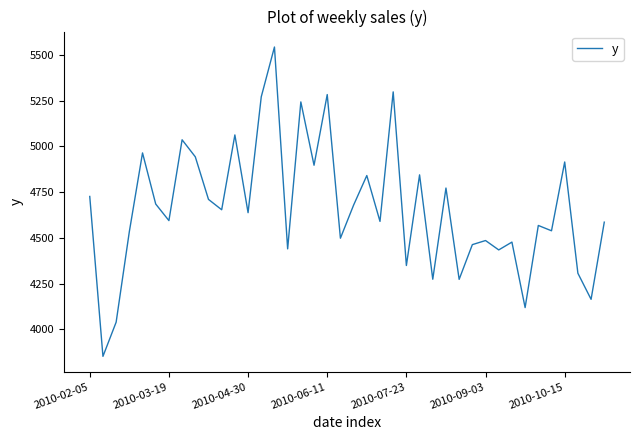

What is the greatest value displayed?

5543.1